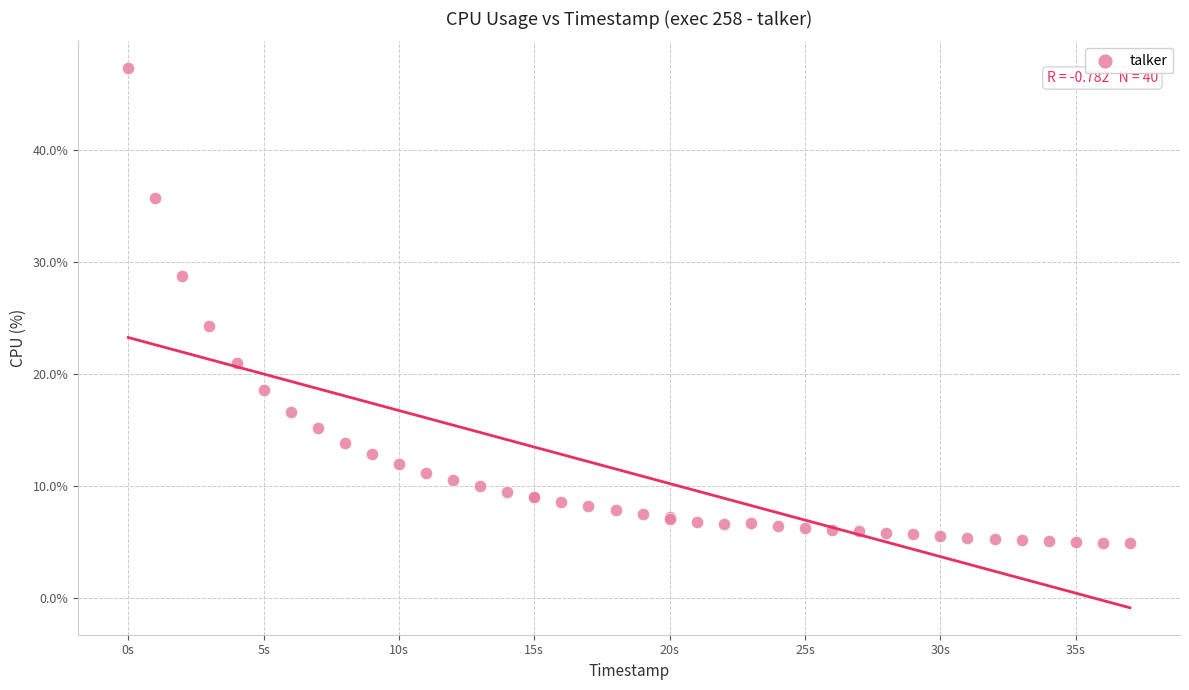

What Y value in the scatter plot is closest to 26?

24.3